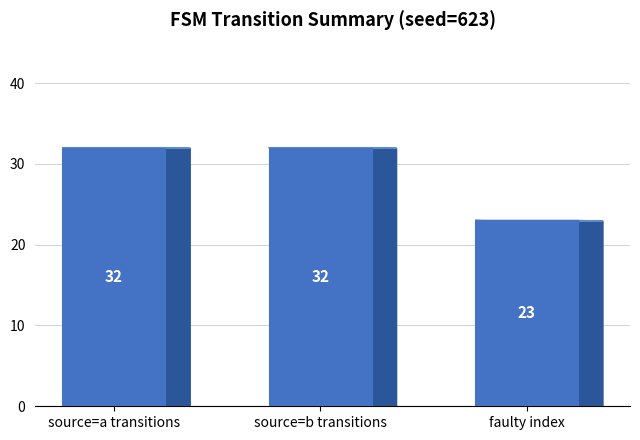

Which has a higher value, faulty index or source=b transitions?

source=b transitions